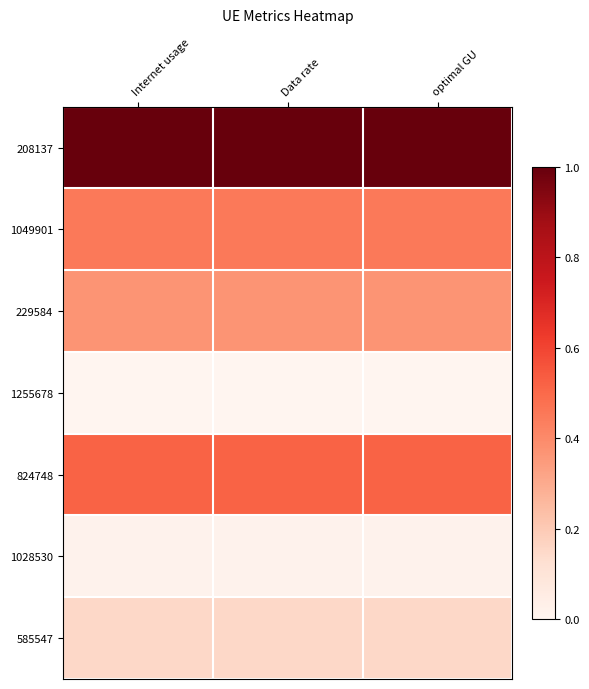

Reading right to left, transcribe all the data shown in this chart.

208137: optimal GU=1.0	Data rate=1.0	Internet usage=1.0
1049901: optimal GU=0.4	Data rate=0.4	Internet usage=0.4
229584: optimal GU=0.4	Data rate=0.4	Internet usage=0.4
1255678: optimal GU=0.0	Data rate=0.0	Internet usage=0.0
824748: optimal GU=0.5	Data rate=0.5	Internet usage=0.5
1028530: optimal GU=0.0	Data rate=0.0	Internet usage=0.0
585547: optimal GU=0.2	Data rate=0.2	Internet usage=0.2